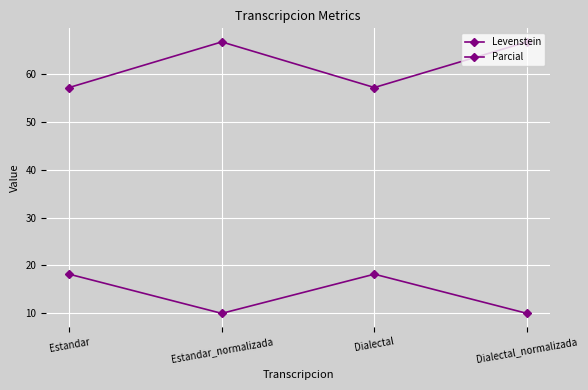

True or false: Levenstein and Parcial intersect in this chart.

False